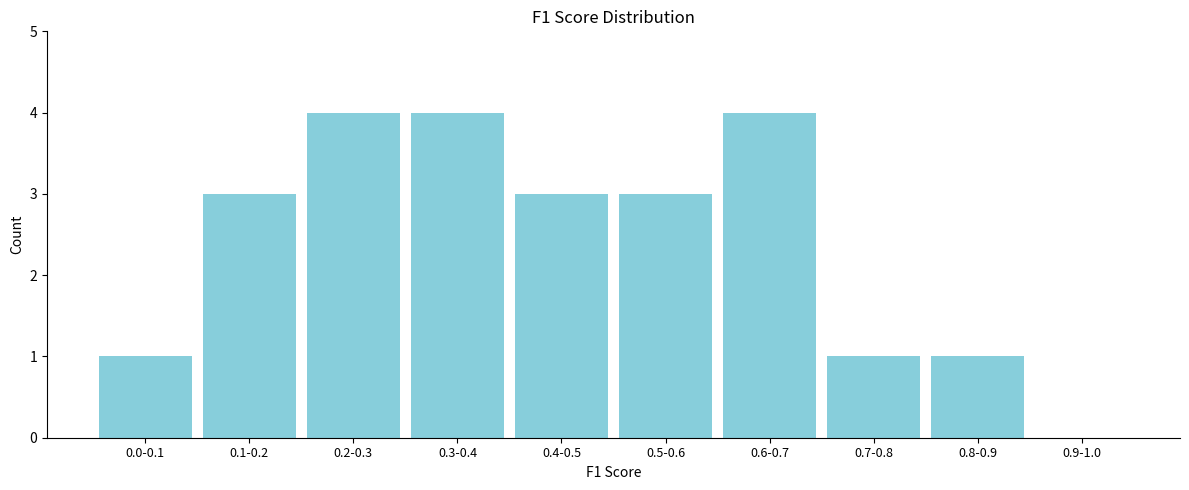

Reading left to right, extract all data points from this chart.

0.0-0.1=1	0.1-0.2=3	0.2-0.3=4	0.3-0.4=4	0.4-0.5=3	0.5-0.6=3	0.6-0.7=4	0.7-0.8=1	0.8-0.9=1	0.9-1.0=0